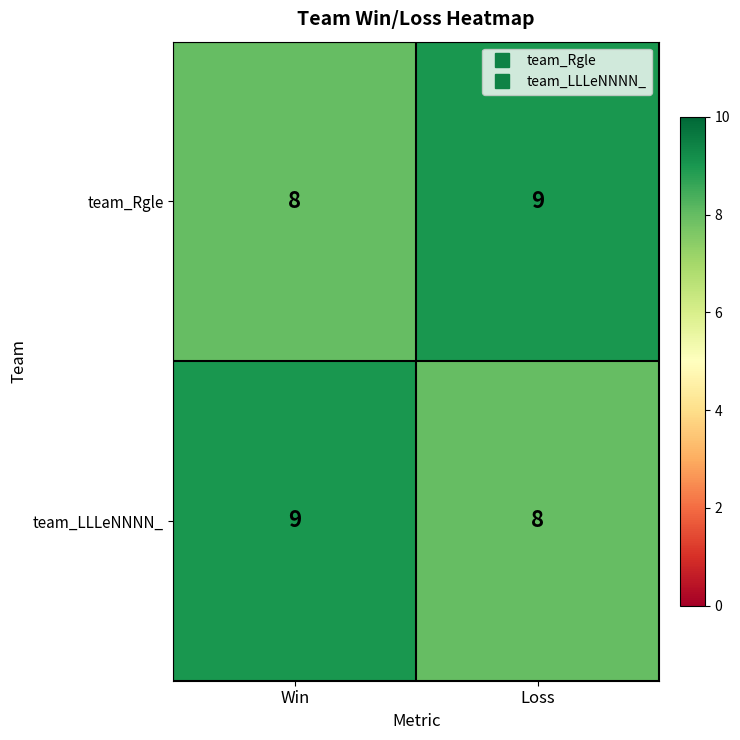

What is the total value across all series at Win?

17